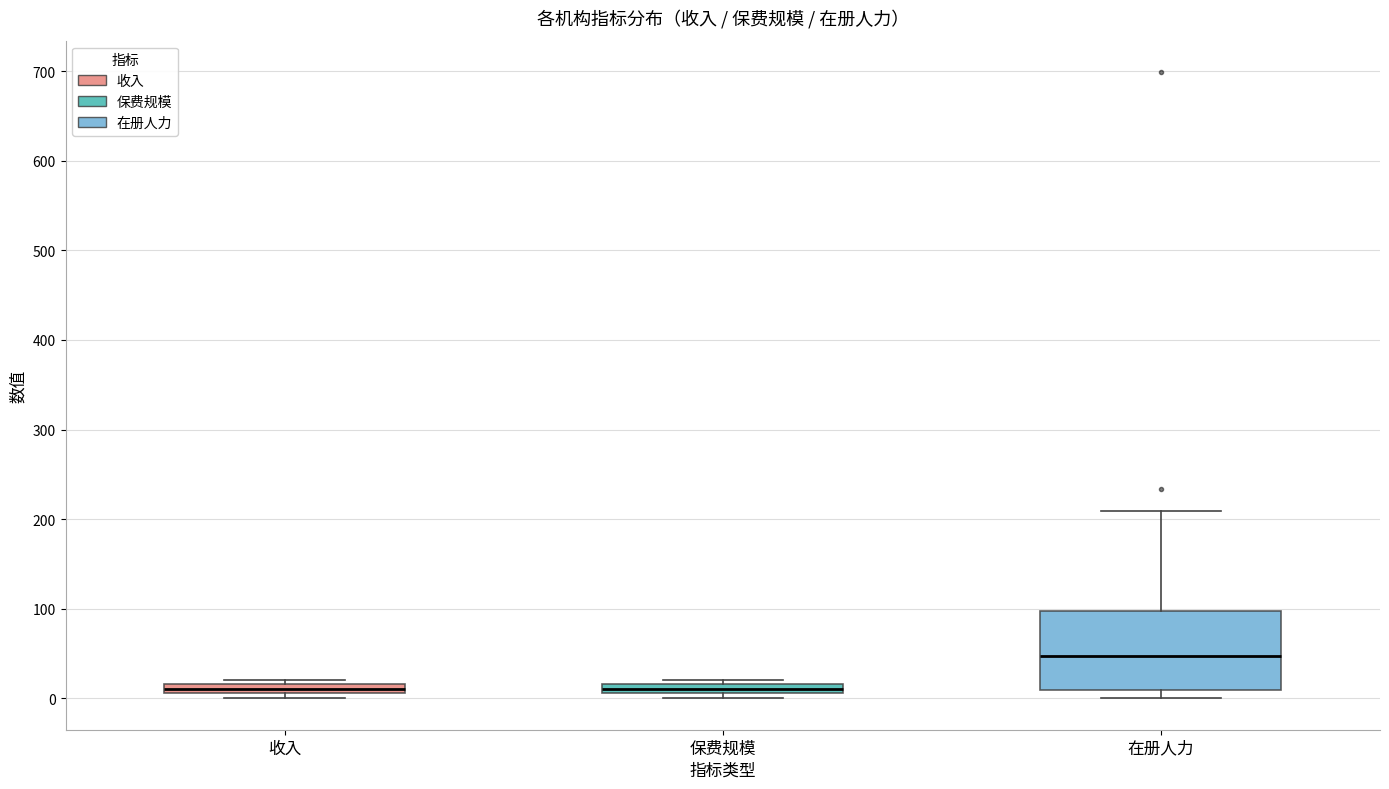

Where is the upper edge of the box for 保费规模 on the y-axis? The values are not printed on the chart, so give them approximately, as read against the axis.

20